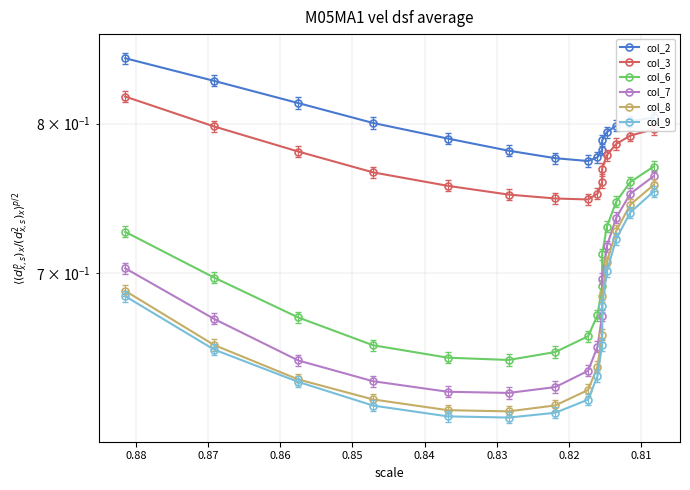

How many lines are shown in the chart?

6